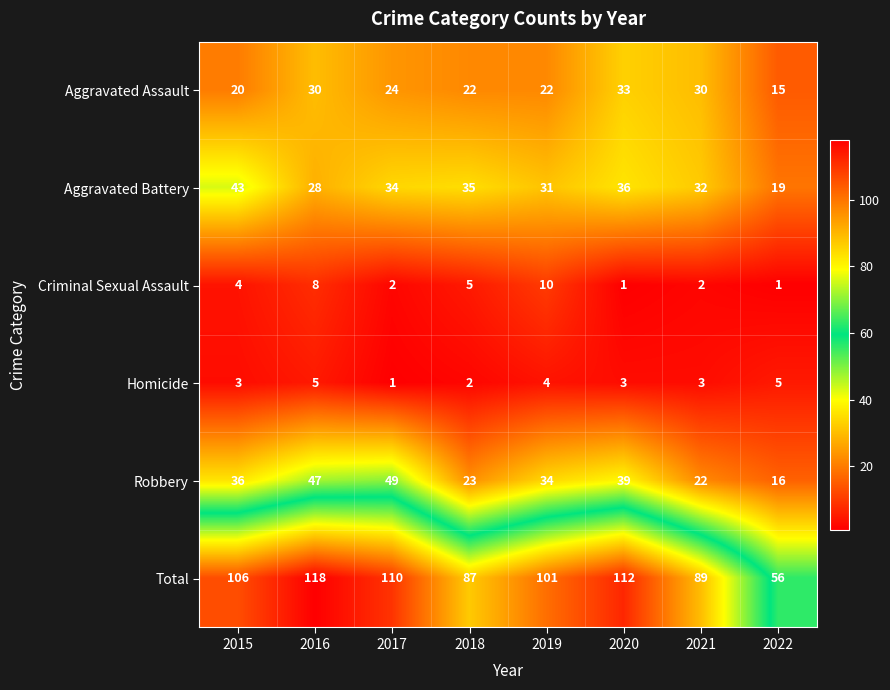

At which category is the sum across all series the highest?

2016